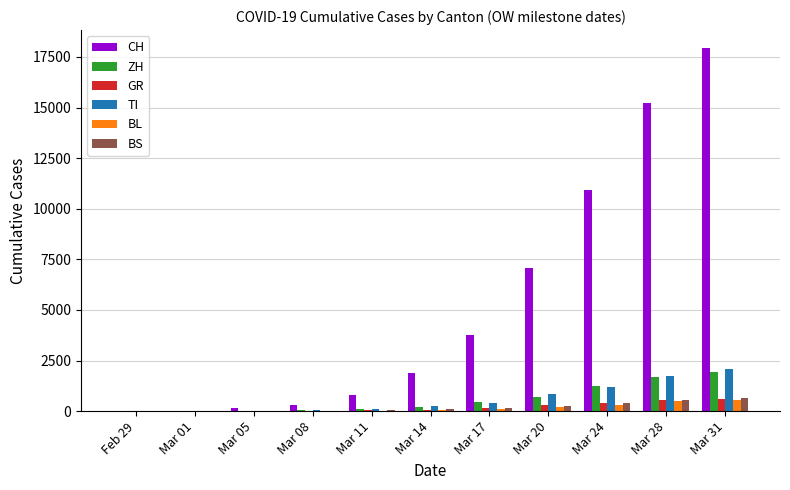

What is the maximum value for CH?

17933